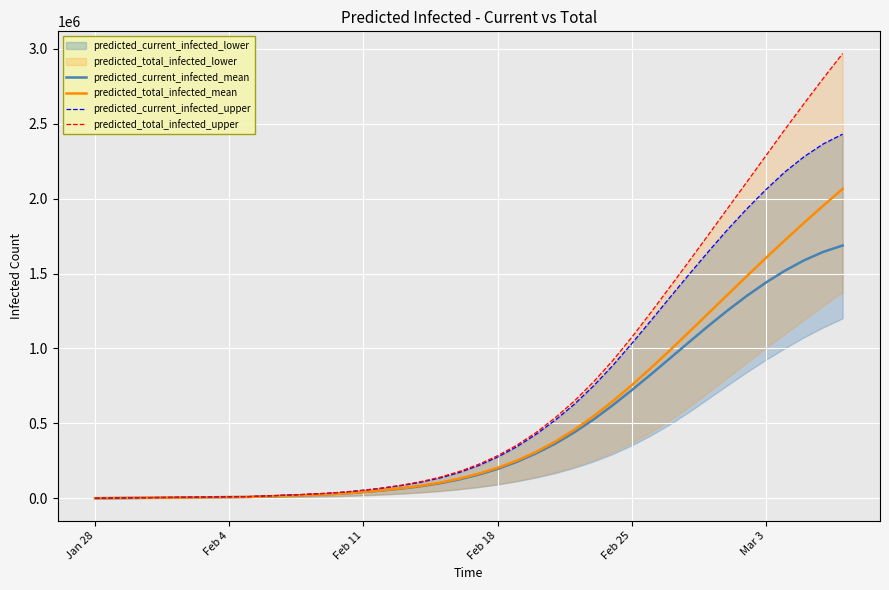

What is the difference between the maximum and minimum values in the predicted_current_infected_upper series?

2428980